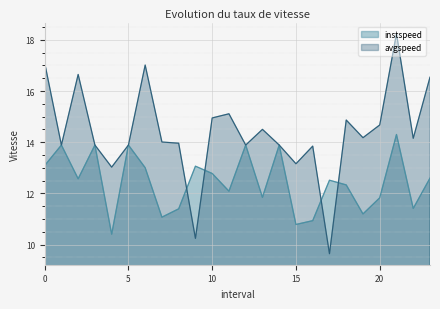

What is the average value of the instspeed series?

12.4